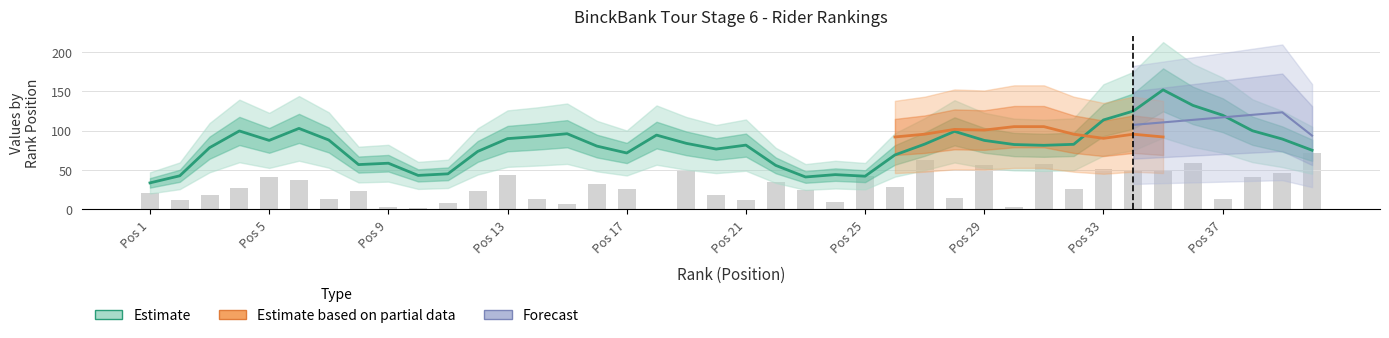

How many values in the Rnk series are below 21?

20